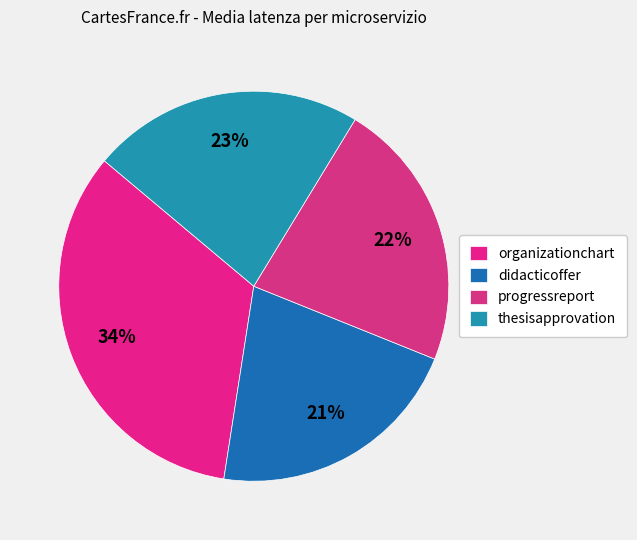

Is it true that organizationchart is 34% of the pie?

True